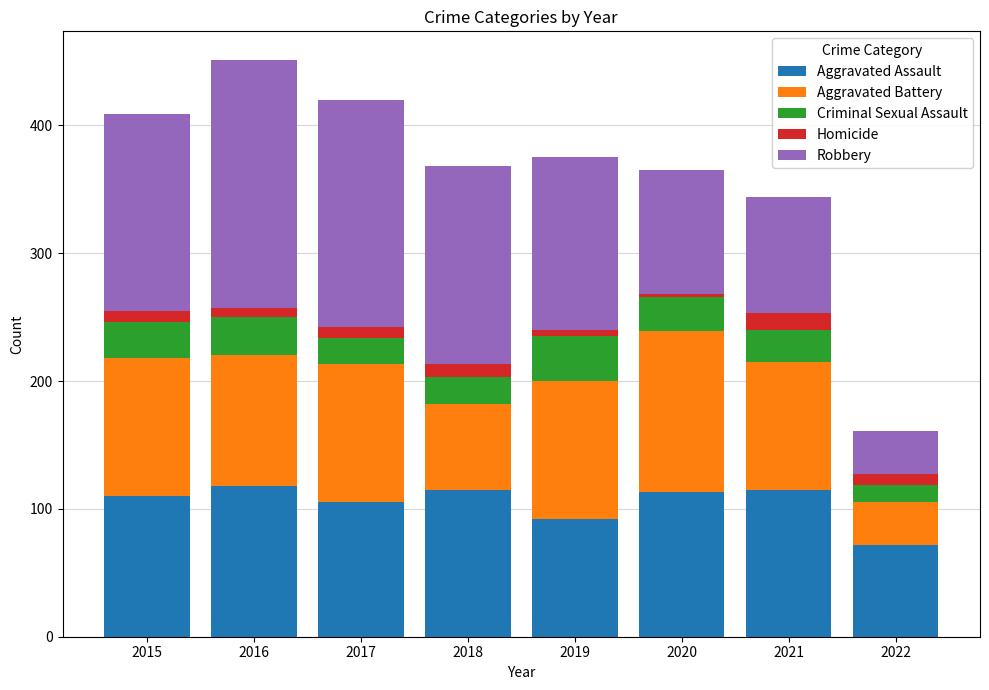

Is it true that Aggravated Assault equals 115 at 2018?

True